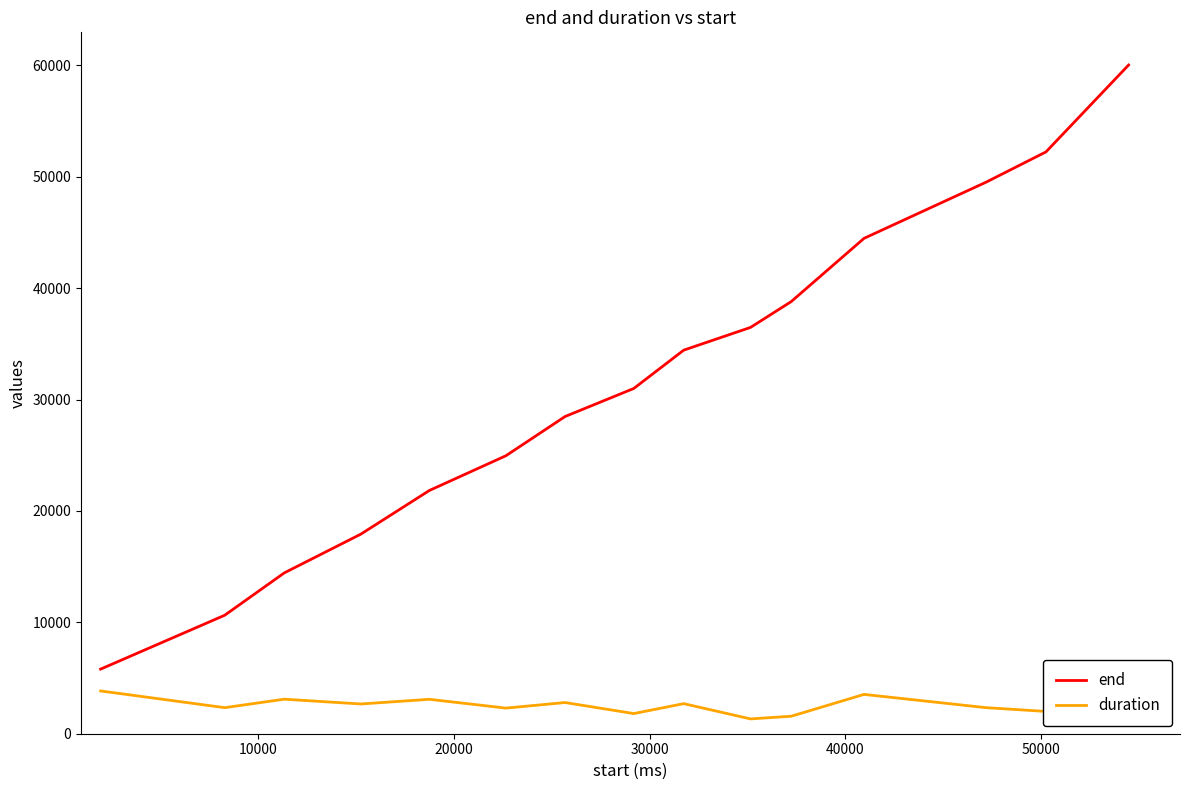

Reading right to left, list all the values displayed in this chart.

end: 60040	52240	49520	44480	38800	36480	34440	31000	28480	24960	21840	17920	14440	10640	5800
duration: 5580	2000	2340	3530	1570	1330	2700	1810	2800	2300	3090	2670	3100	2340	3840